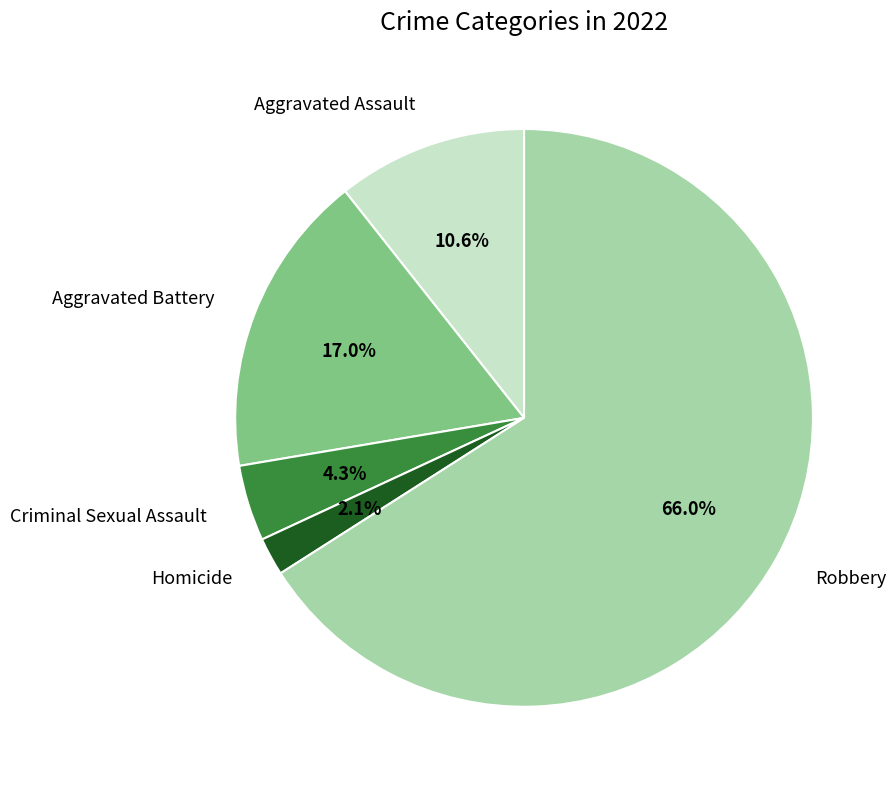

What is the total percentage of Homicide and Aggravated Battery?

19.1%